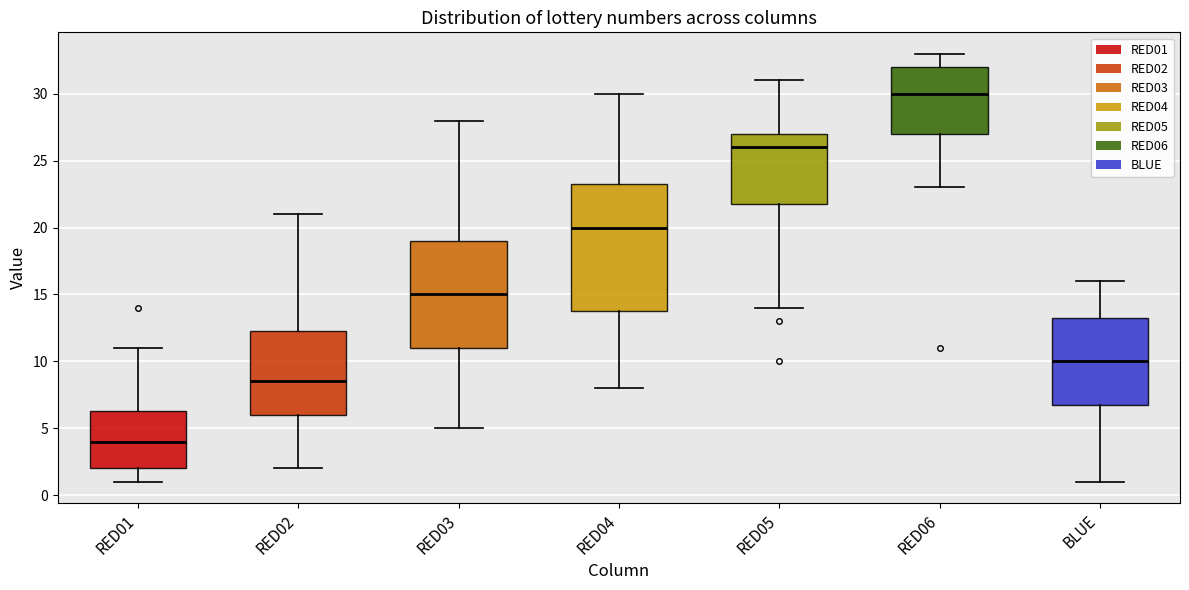

Comparing the boxes themselves (not the whiskers), which one is the tallest?

RED04